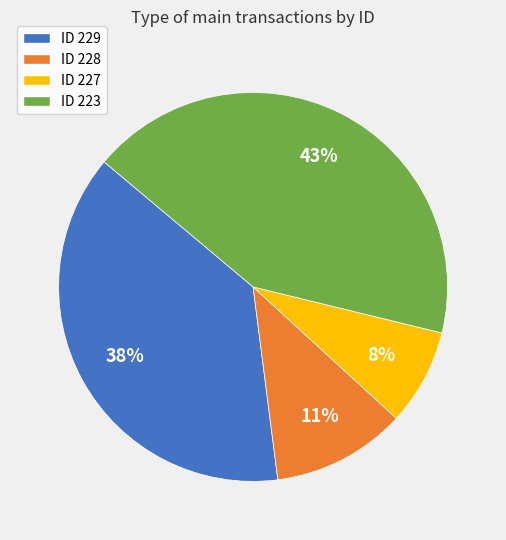

Approximately how many times larger is the value at ID 228 compared to ID 229?

0.3